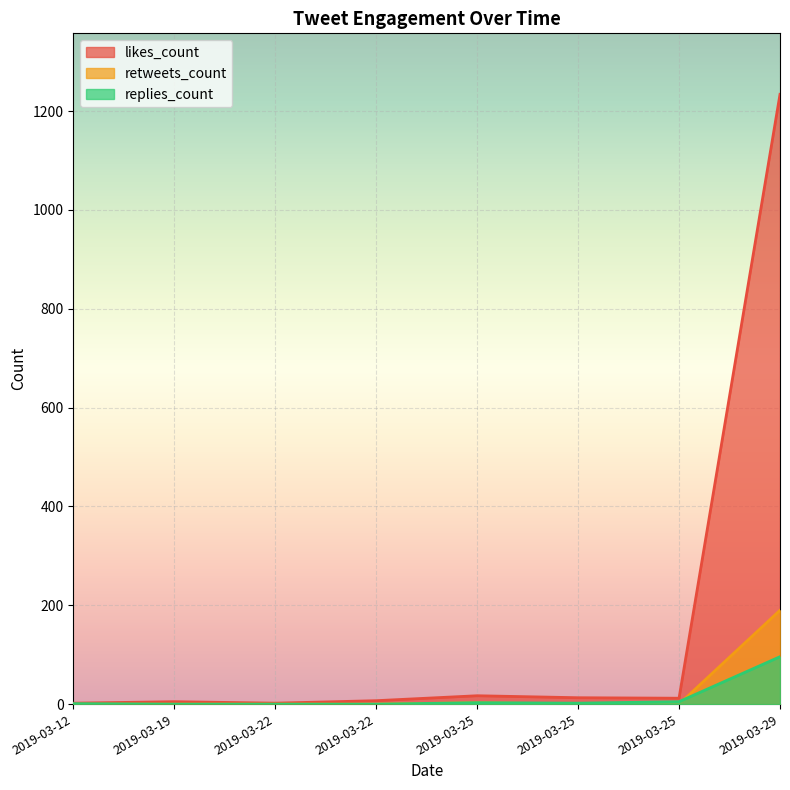

What are all the series names shown in the legend?

likes_count, retweets_count, replies_count